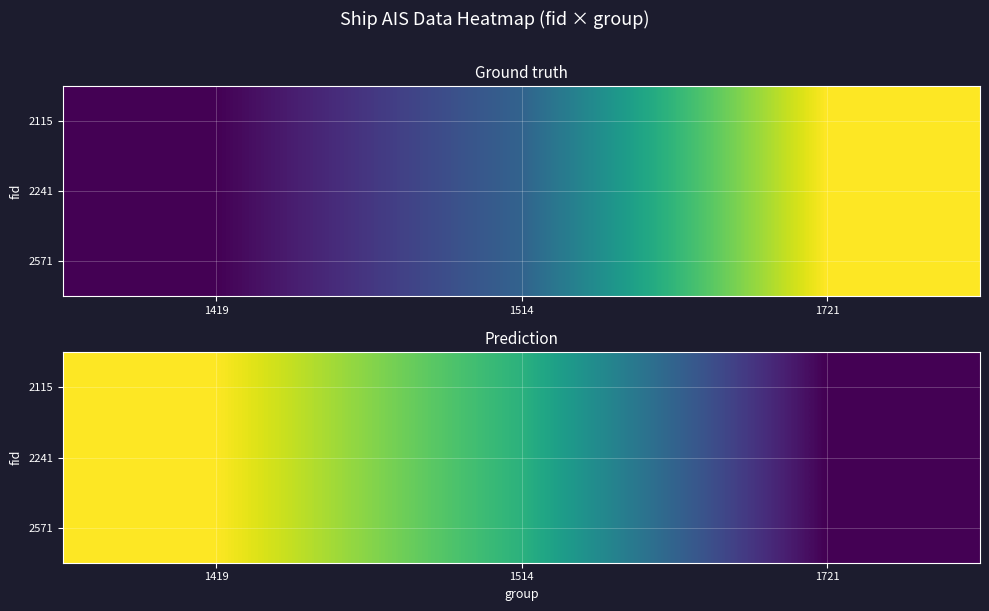

Is the value of 2115 at 1721 greater than the value of 2571 at 1721?

No